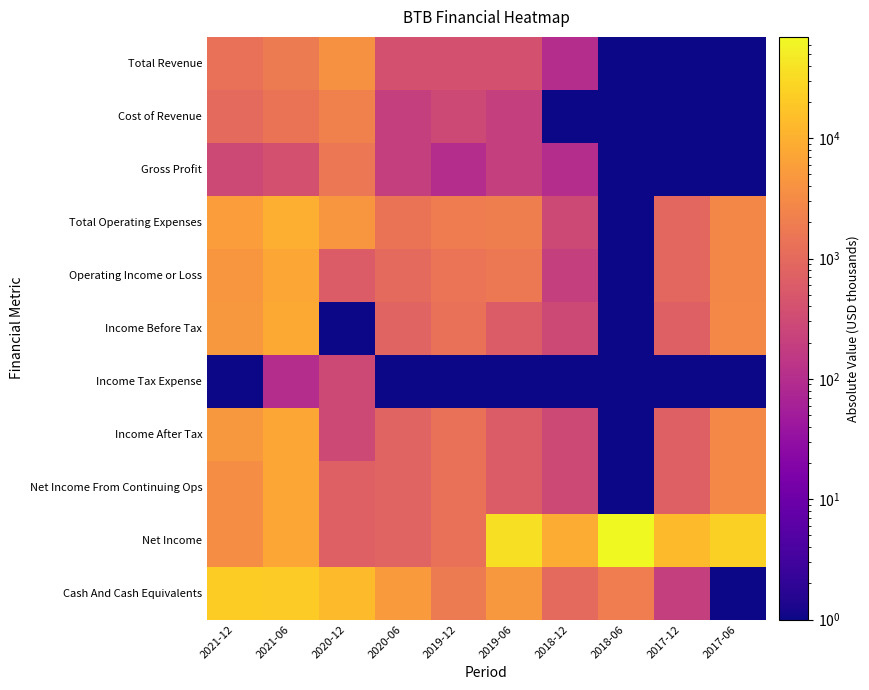

Reading left to right, extract all data points from this chart.

Total Revenue: 2021-12=1300	2021-06=1800	2020-12=3900	2020-06=400	2019-12=400	2019-06=400	2018-12=100	2018-06=1	2017-12=1	2017-06=1
Cost of Revenue: 2021-12=1000	2021-06=1400	2020-12=2300	2020-06=200	2019-12=300	2019-06=200	2018-12=1	2018-06=1	2017-12=1	2017-06=1
Gross Profit: 2021-12=300	2021-06=400	2020-12=1600	2020-06=200	2019-12=100	2019-06=200	2018-12=100	2018-06=1	2017-12=1	2017-06=1
Total Operating Expenses: 2021-12=5800	2021-06=9600	2020-12=4500	2020-06=1400	2019-12=1900	2019-06=2100	2018-12=300	2018-06=1	2017-12=900	2017-06=2800
Operating Income or Loss: 2021-12=4500	2021-06=7800	2020-12=600	2020-06=1000	2019-12=1500	2019-06=1700	2018-12=200	2018-06=1	2017-12=900	2017-06=2800
Income Before Tax: 2021-12=4700	2021-06=7900	2020-12=1	2020-06=800	2019-12=1300	2019-06=600	2018-12=300	2018-06=1	2017-12=700	2017-06=2900
Income Tax Expense: 2021-12=1	2021-06=100	2020-12=300	2020-06=1	2019-12=1	2019-06=1	2018-12=1	2018-06=1	2017-12=1	2017-06=1
Income After Tax: 2021-12=4700	2021-06=7700	2020-12=300	2020-06=800	2019-12=1300	2019-06=600	2018-12=300	2018-06=1	2017-12=700	2017-06=2900
Net Income From Continuing Ops: 2021-12=3400	2021-06=7500	2020-12=700	2020-06=800	2019-12=1300	2019-06=600	2018-12=300	2018-06=1	2017-12=700	2017-06=2900
Net Income: 2021-12=3400	2021-06=7500	2020-12=700	2020-06=800	2019-12=1300	2019-06=36300	2018-12=8800	2018-06=69600	2017-12=13300	2017-06=23700
Cash And Cash Equivalents: 2021-12=22400	2021-06=21200	2020-12=13300	2020-06=5300	2019-12=1800	2019-06=4700	2018-12=1000	2018-06=2000	2017-12=200	2017-06=1